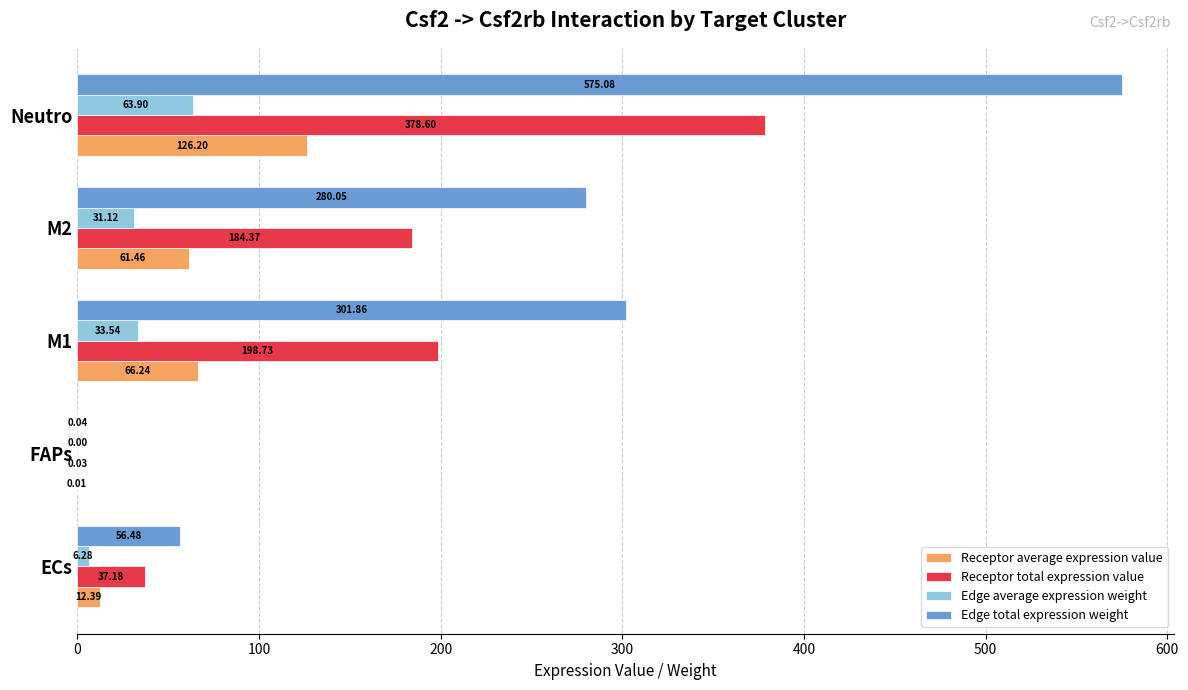

Which series has the largest total across all categories?

Edge total expression weight